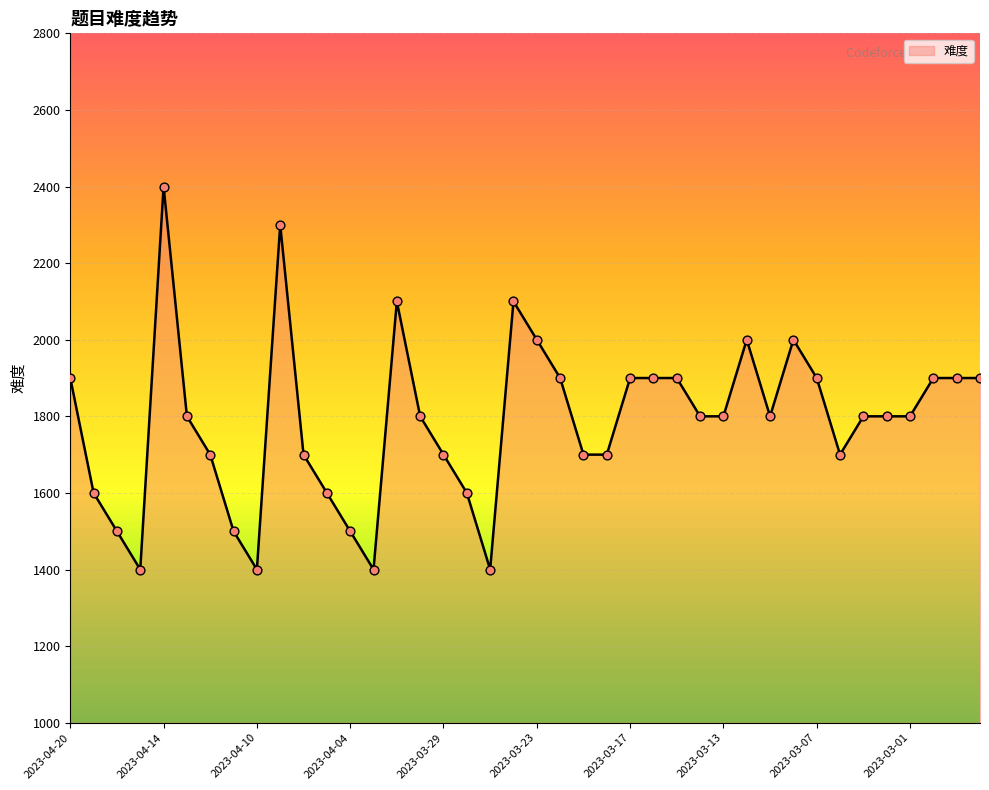

What is the difference between the maximum and minimum values?

1000